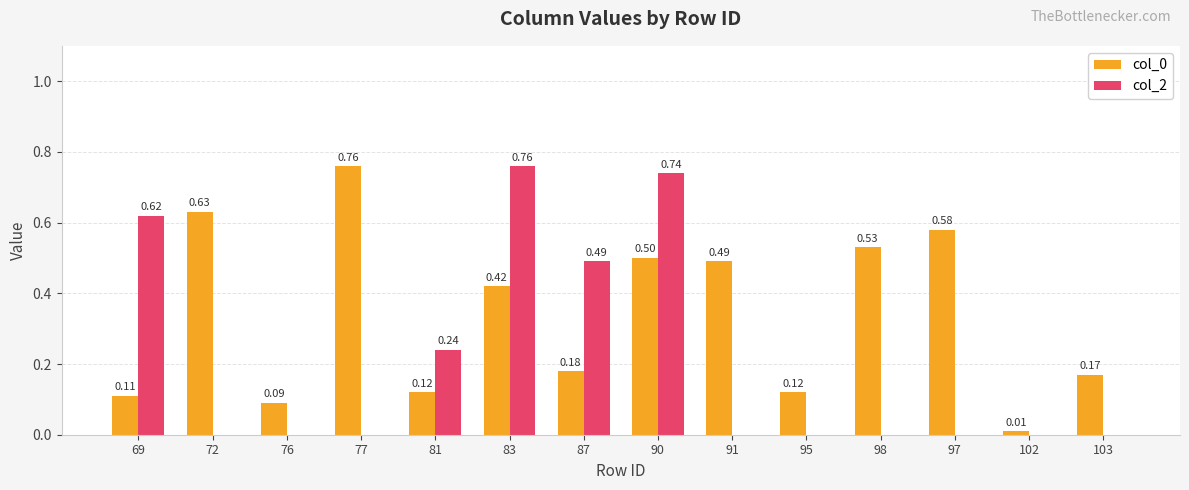

Is the value of col_0 at 72 greater than the value of col_2 at 97?

Yes